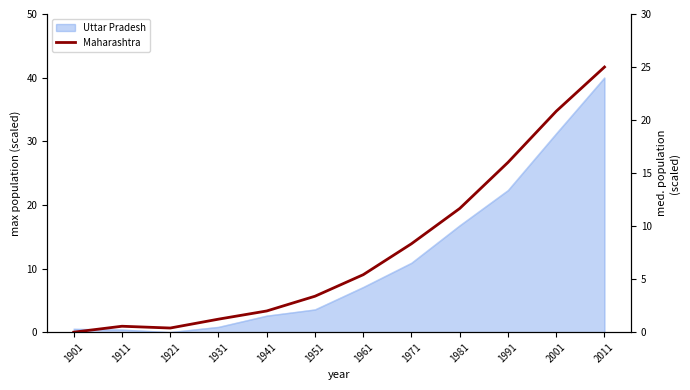

How many positive values are there?

11